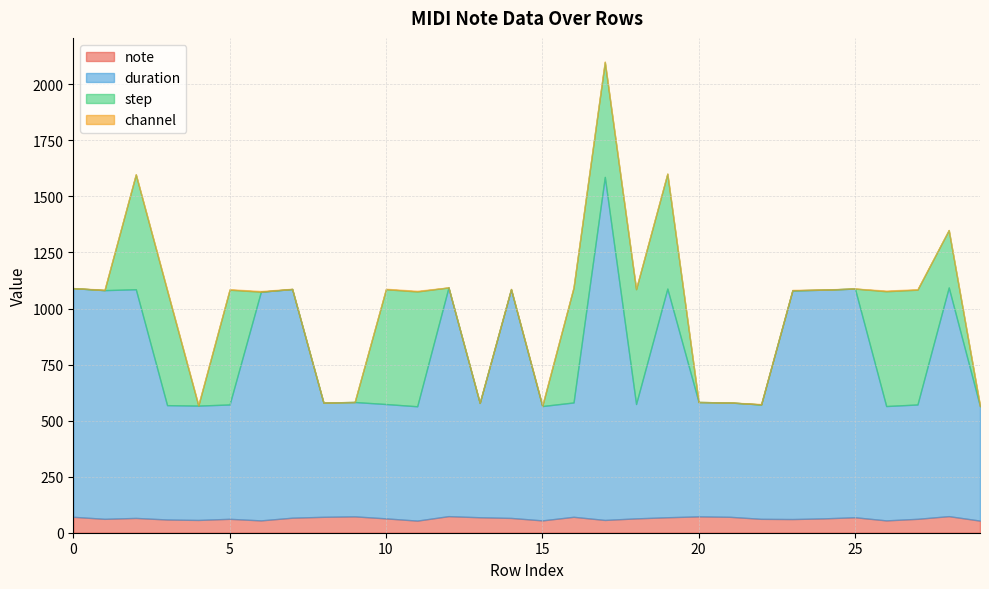

Reading left to right, extract all data points from this chart.

note: 0=71	1=62	2=66	3=59	4=57	5=62	6=55	7=67	8=71	9=73	10=64	11=54	12=74	13=69	14=66	15=55	16=71	17=57	18=64	19=69	20=73	21=71	22=62	23=61	24=64	25=69	26=55	27=62	28=74	29=54
duration: 0=1020	1=1020	2=1020	3=510	4=510	5=510	6=1020	7=1020	8=510	9=510	10=510	11=510	12=1020	13=510	14=1020	15=510	16=510	17=1530	18=510	19=1020	20=510	21=510	22=510	23=1020	24=1020	25=1020	26=510	27=510	28=1020	29=510
step: 0=0	1=0	2=512	3=512	4=0	5=512	6=0	7=0	8=0	9=0	10=512	11=512	12=0	13=0	14=0	15=0	16=512	17=512	18=512	19=512	20=0	21=0	22=0	23=0	24=0	25=0	26=512	27=512	28=256	29=0
channel: 0=0	1=2	2=1	3=3	4=3	5=2	6=3	7=1	8=0	9=0	10=2	11=3	12=0	13=1	14=2	15=3	16=1	17=3	18=2	19=1	20=0	21=0	22=2	23=2	24=1	25=0	26=3	27=2	28=0	29=3